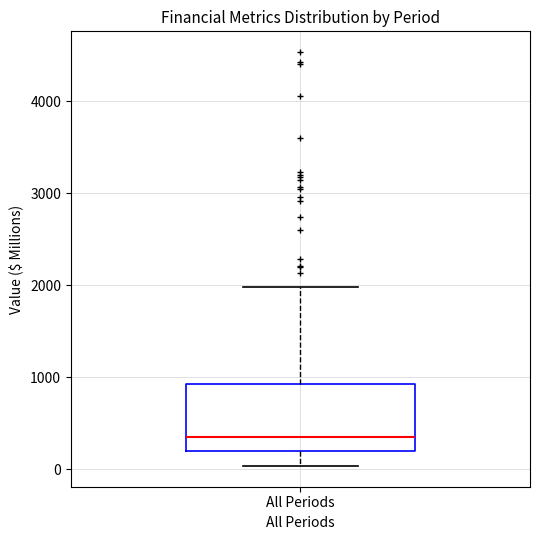

Where does the median line of the box for All Periods sit on the y-axis? The values are not printed on the chart, so give them approximately, as read against the axis.

400